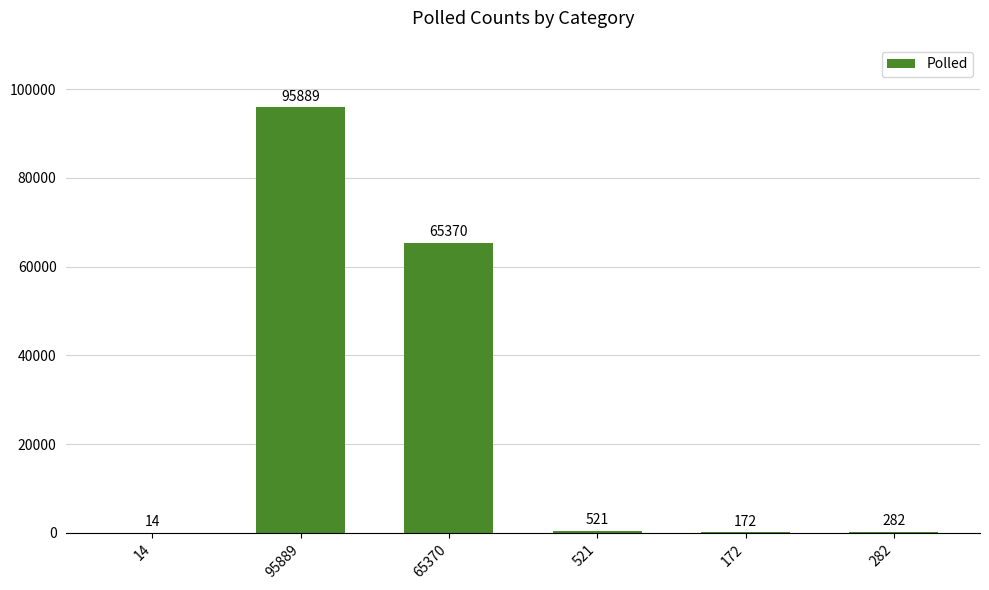

At which category does the chart reach its peak across all series?

95889